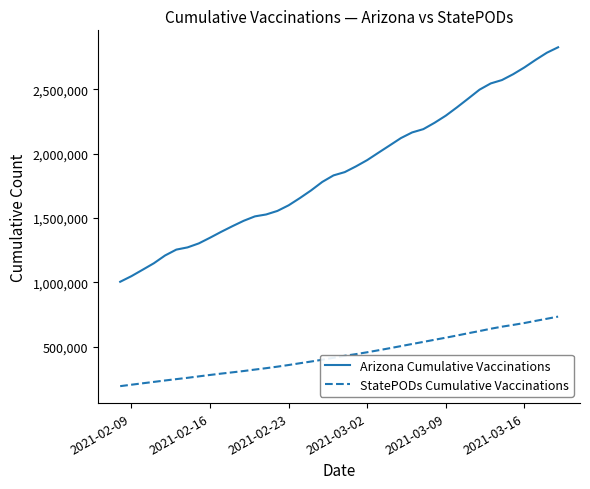

What is the greatest value displayed?

2825593